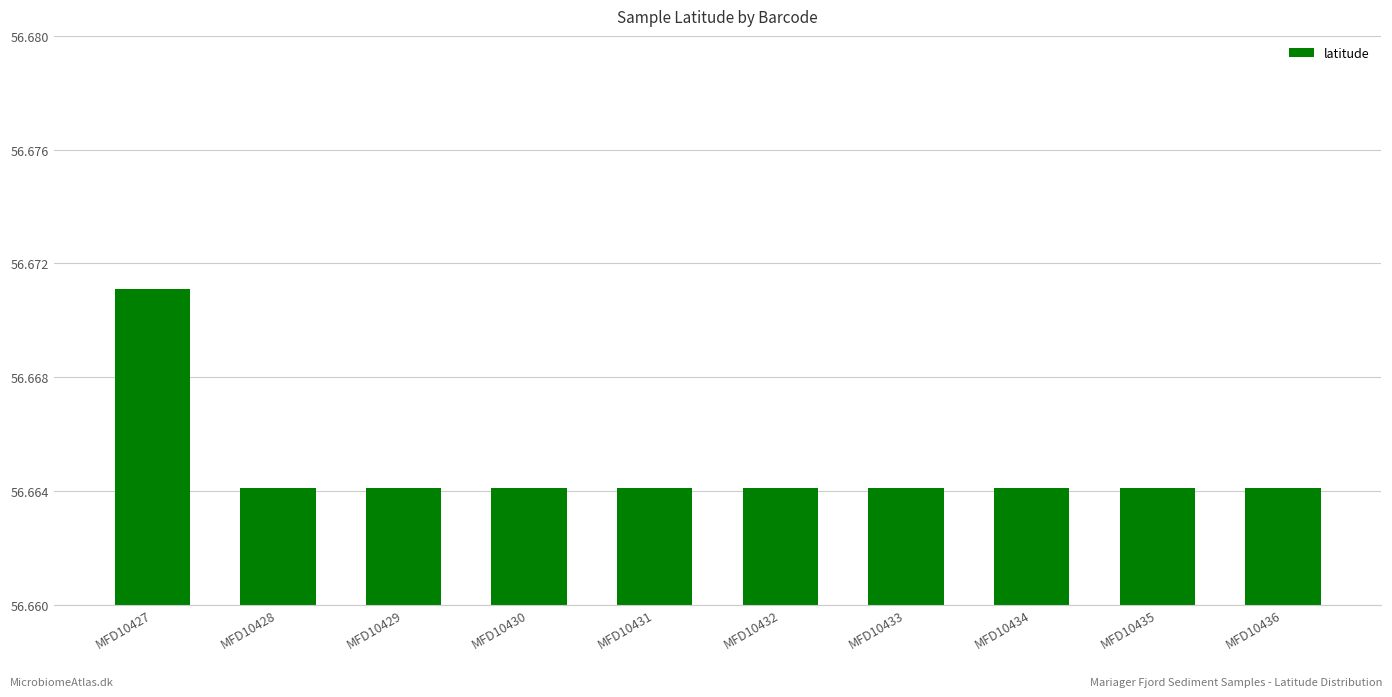

Count the values in the range 56 to 57.

10